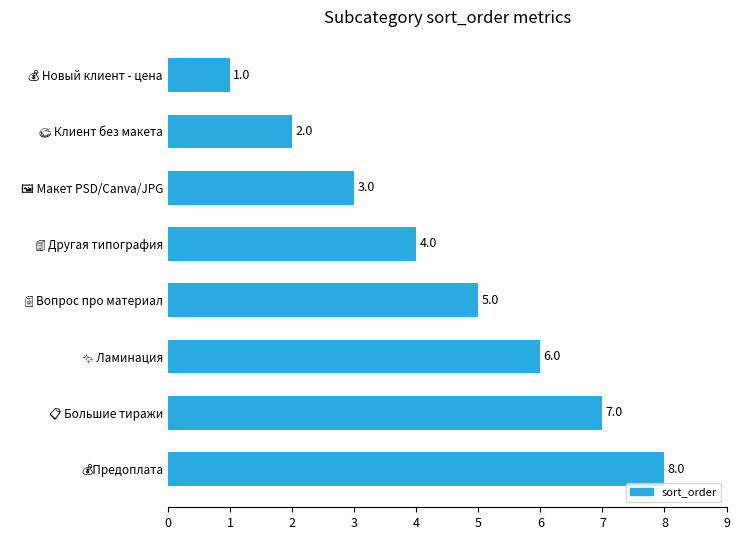

How many data points are less than 5?

4